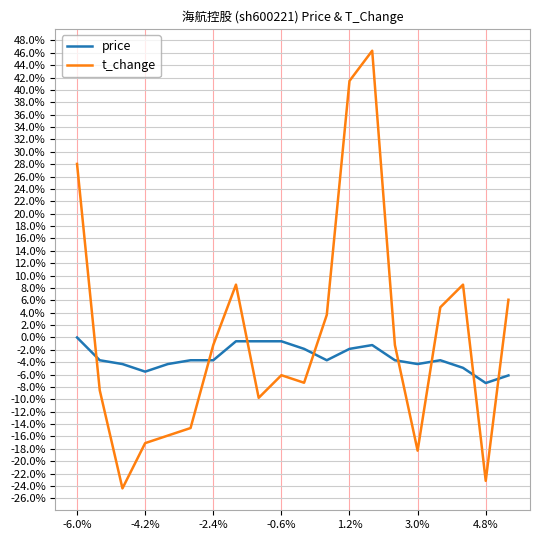

What are all the series names shown in the legend?

price, t_change